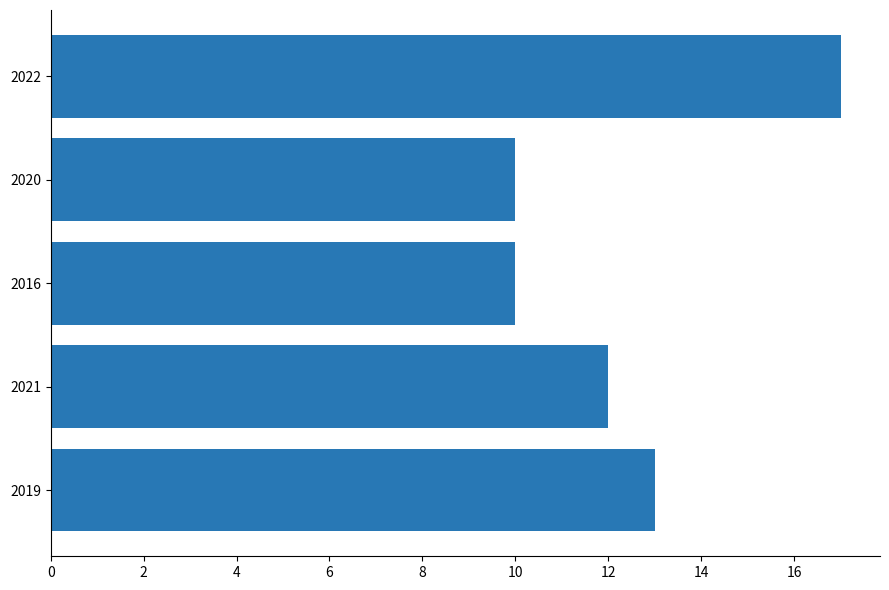

What is the difference between the maximum and minimum values?

7